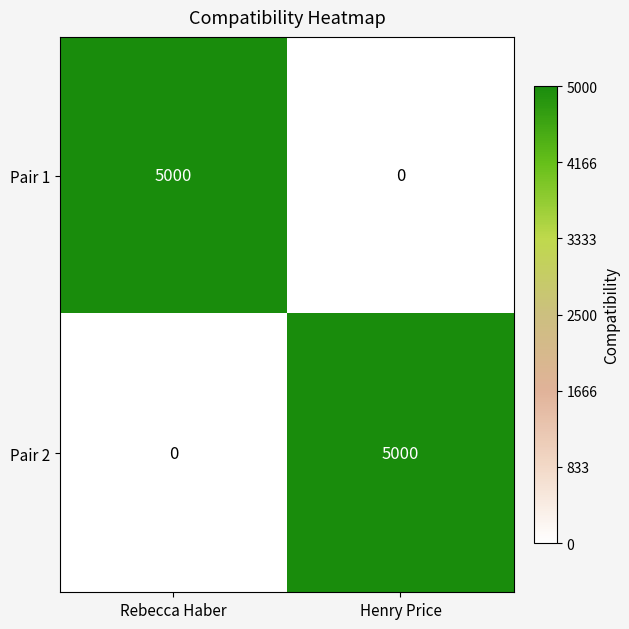

Reading right to left, what are all the values shown in this chart?

Pair 1: 0	5000
Pair 2: 5000	0